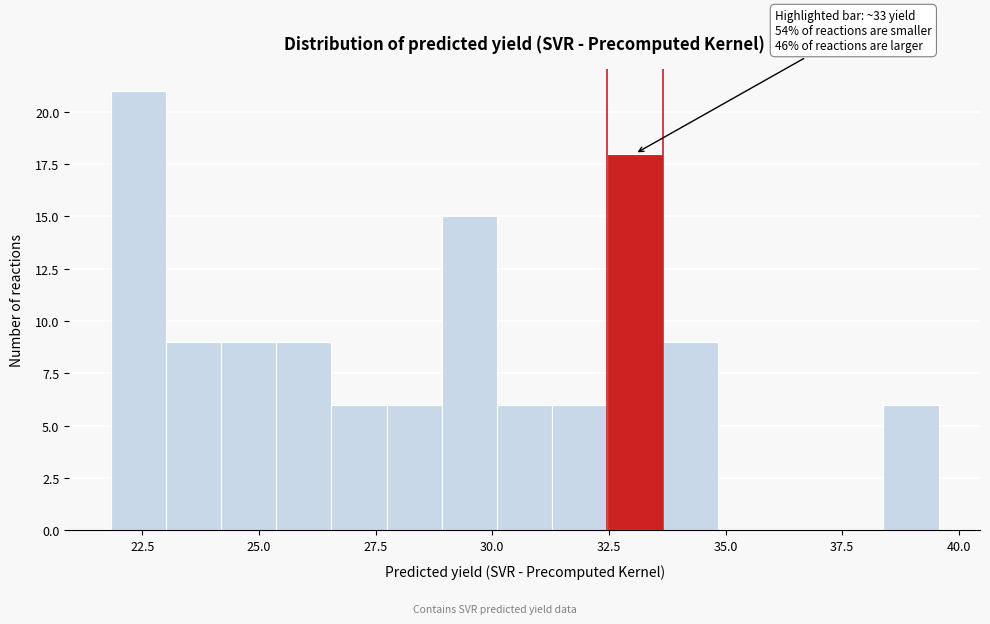

Around what value on the x-axis is the tallest bar? Give the approximate position of its centre, as read against the axis.

22.5